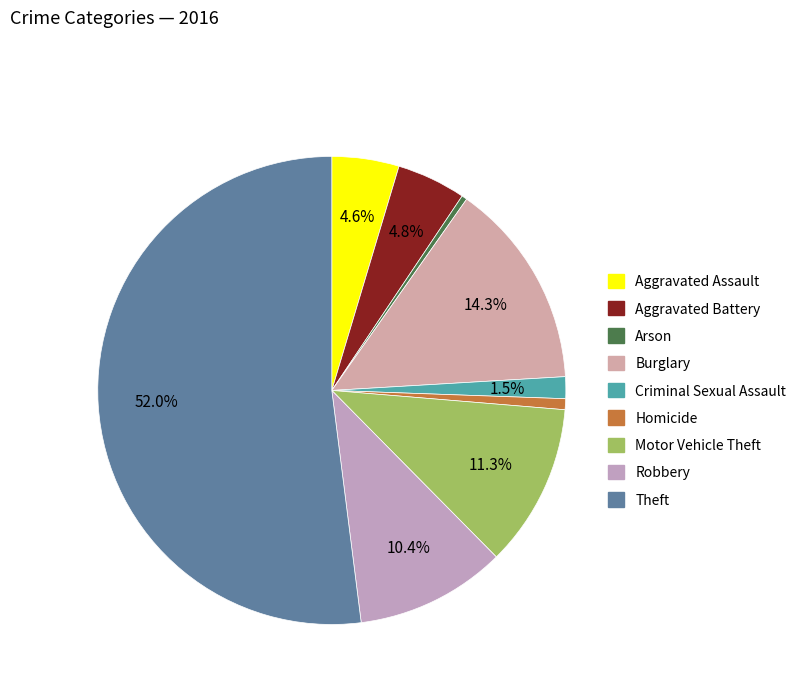

How many segments does this pie chart have?

9